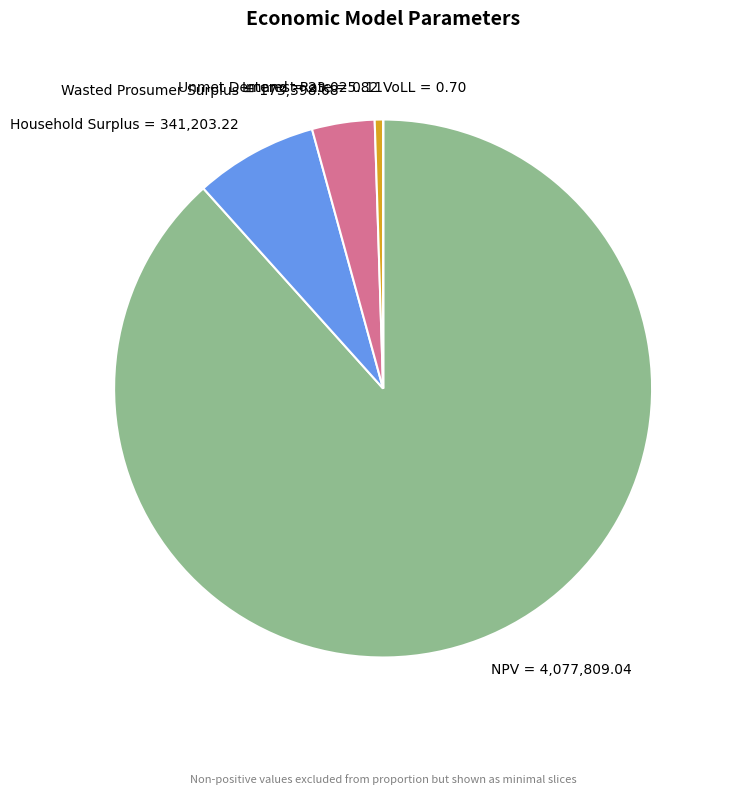

Does Wasted Prosumer Surplus = 173,398.68 account for over 50% of the chart?

No